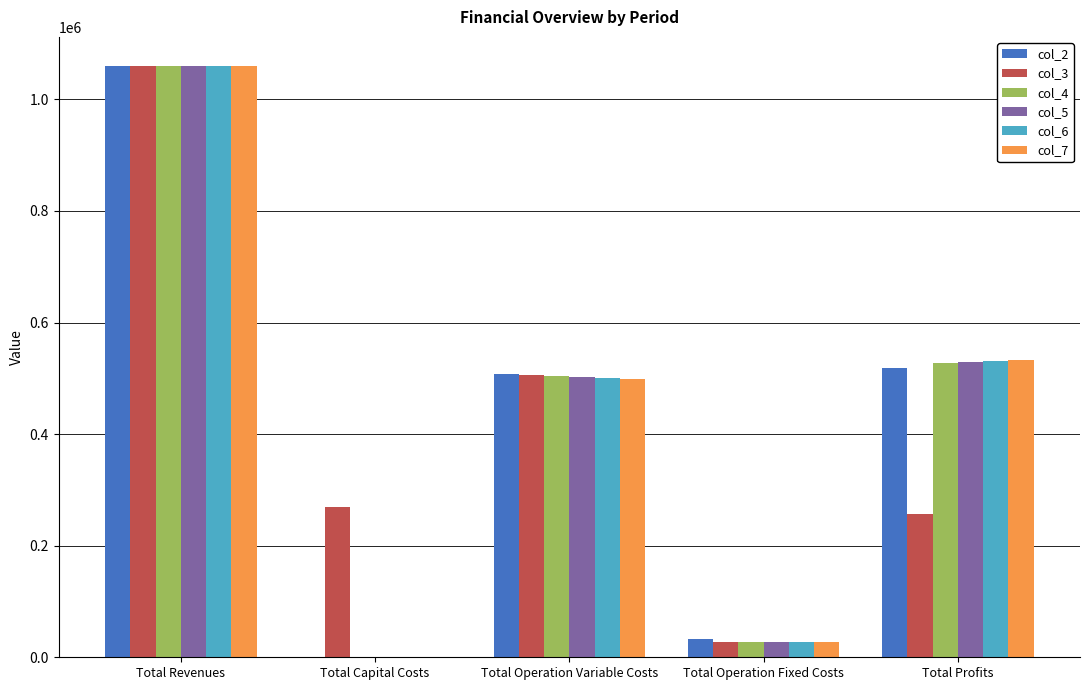

How many groups of bars are there?

5